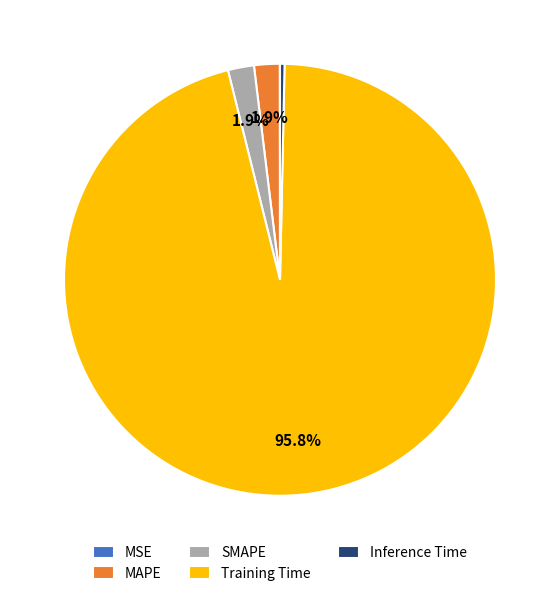

Is Training Time the majority of the pie?

Yes